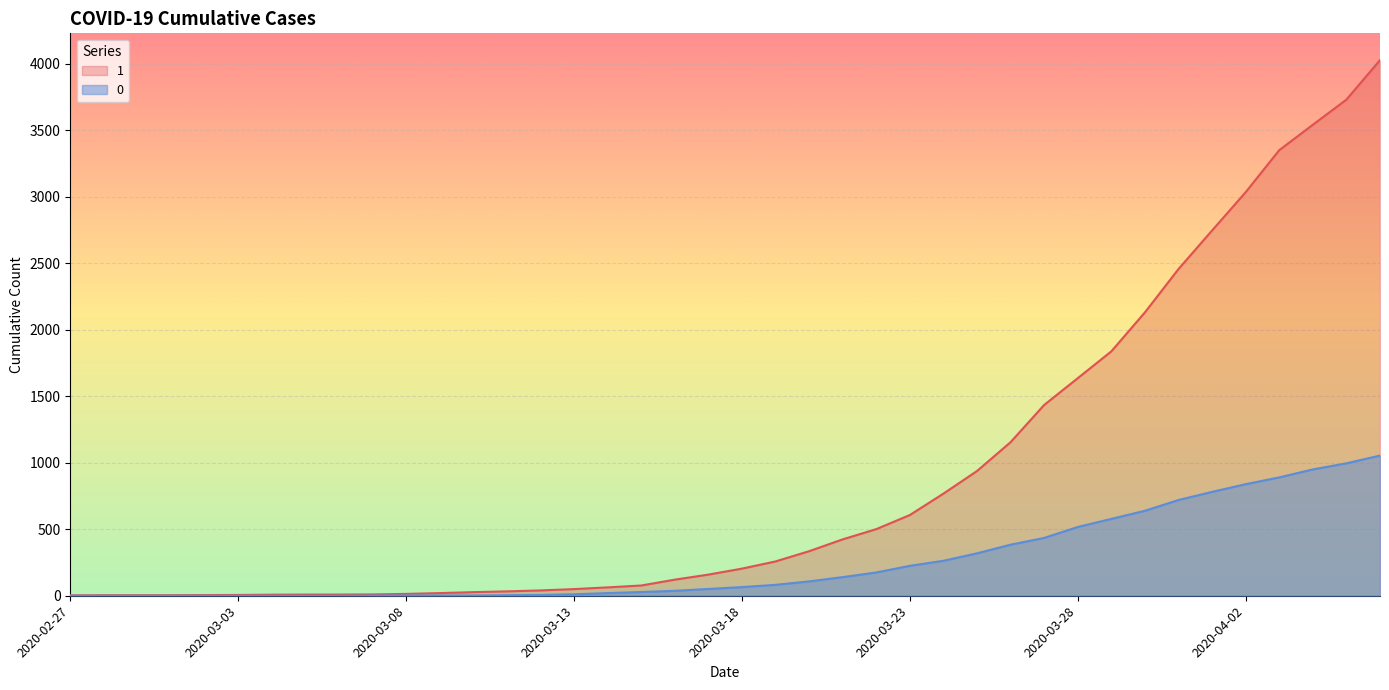

At which label does 0 reach its peak?

2020-04-06